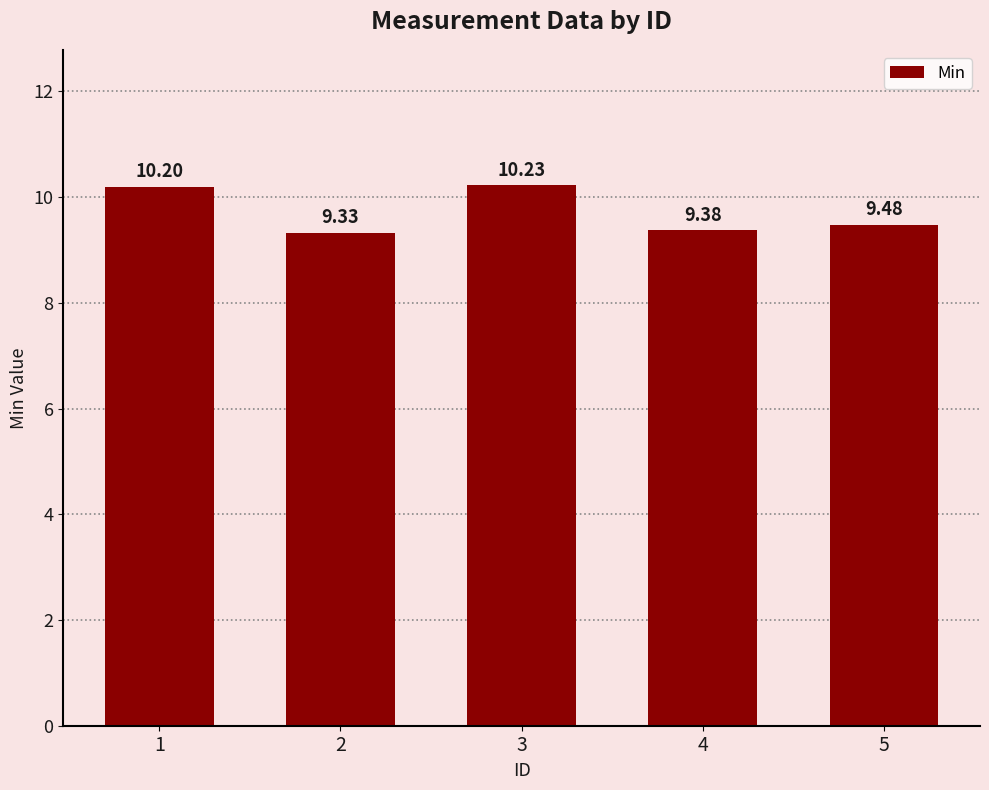

What is the value of the 5th bar from the left?

9.5